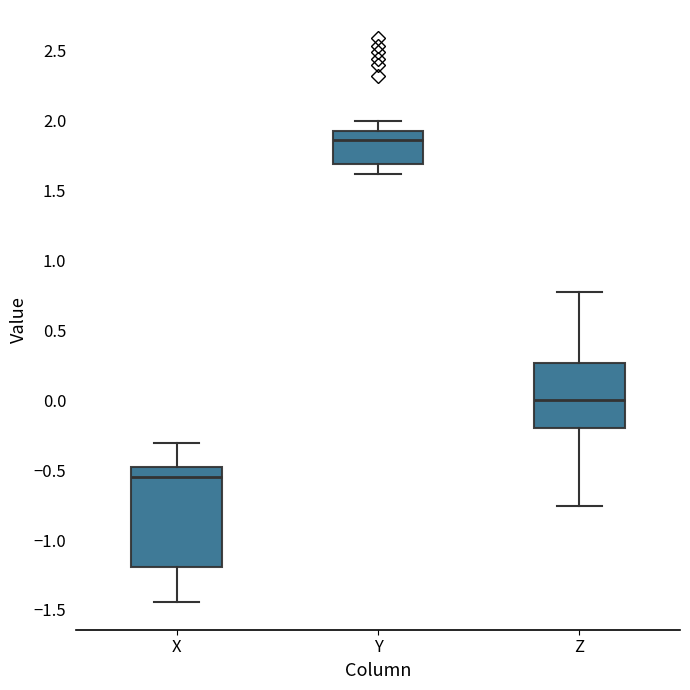

Reading left to right, read every box against the y-axis: the position of its median line, the range the box covers, and the ends of its whiskers. The values are not printed on the chart, so give them approximately, as read against the axis.

X: median -0.55, box -1.20 to -0.45, whiskers -1.45 to -0.30
Y: median 1.85, box 1.70 to 1.95, whiskers 1.60 to 2.00
Z: median 0.00, box -0.20 to 0.25, whiskers -0.75 to 0.80